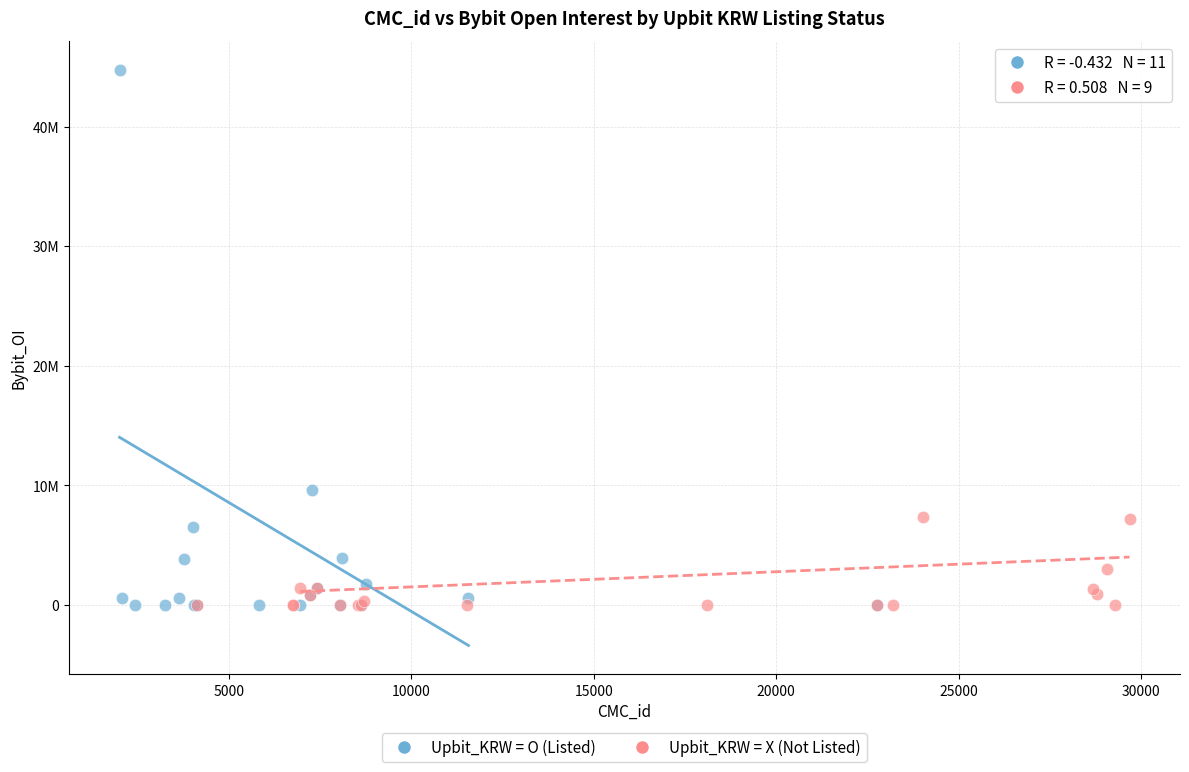

Which series has the largest Y range (max minus min)?

Upbit_KRW = O (Listed)